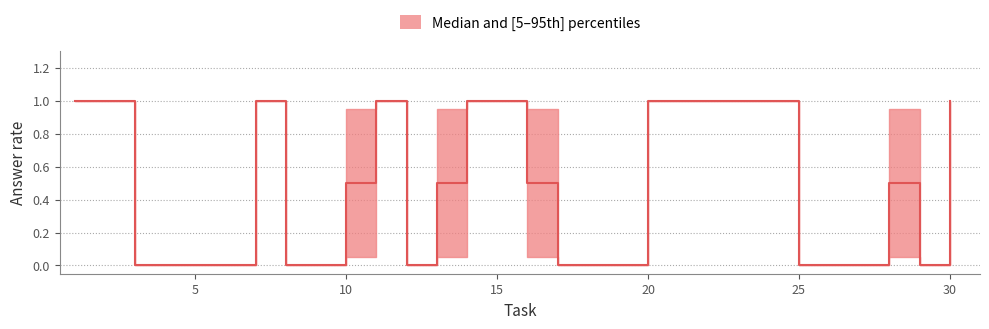

At which category is the sum across all series the highest?

1